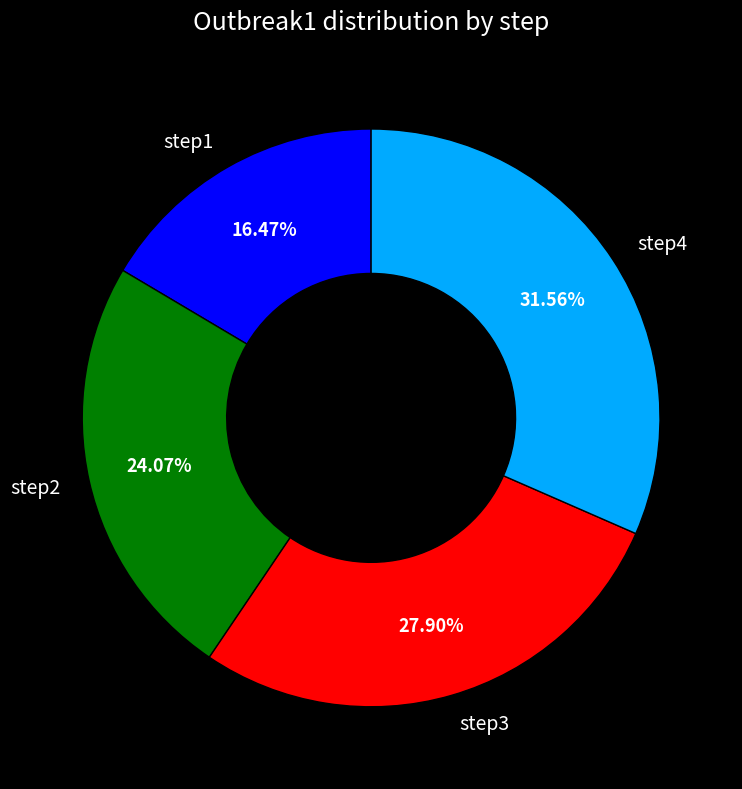

Which slice is the smallest?

step1